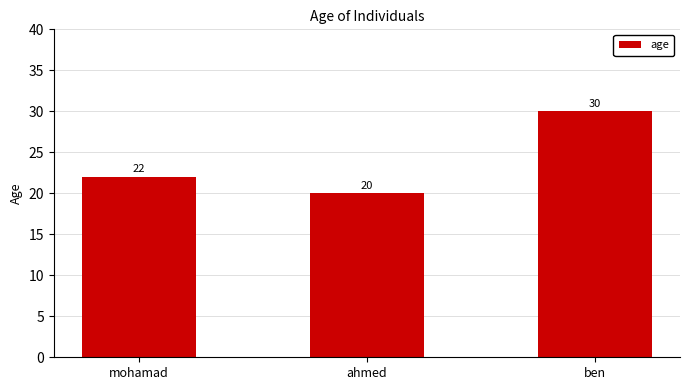

List the labels in order of value, largest first.

ben, mohamad, ahmed